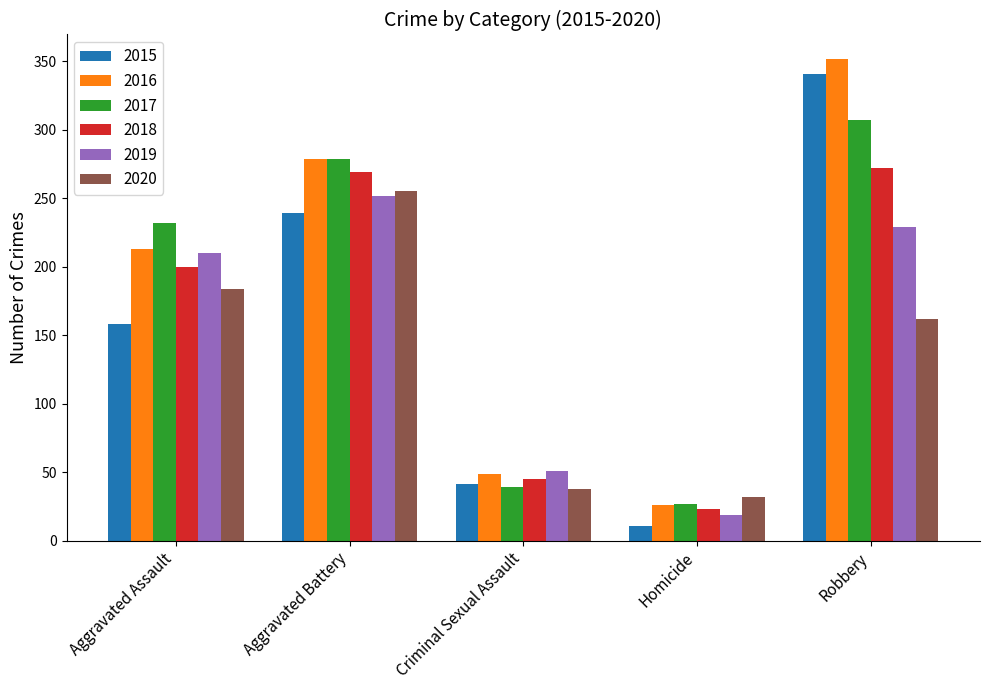

Which category has the lowest value in the 2020 series?

Homicide